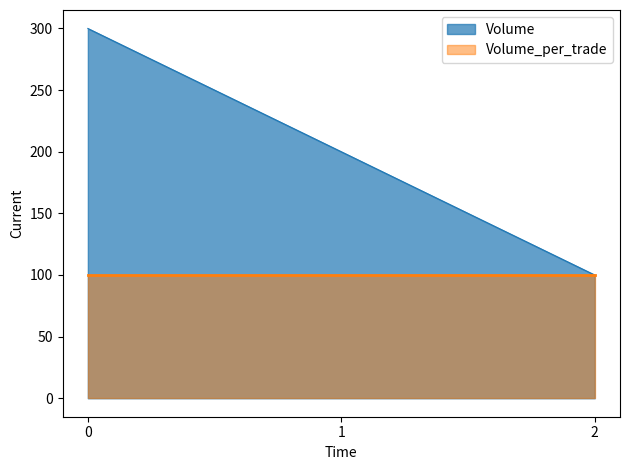

What is the smallest value displayed?

100